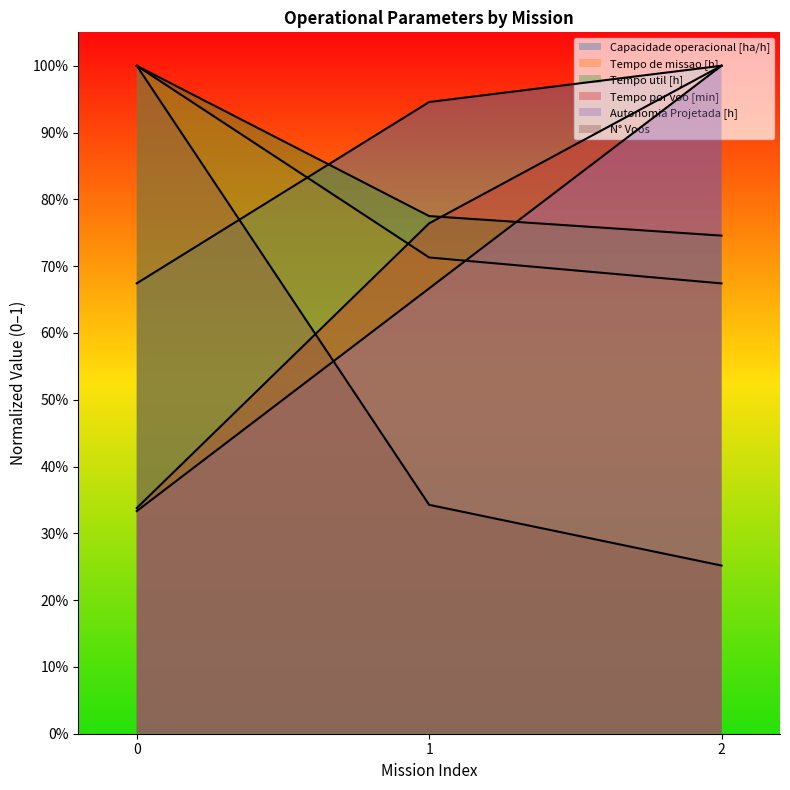

List the labels in order of Tempo util [h] value, smallest first.

2, 1, 0